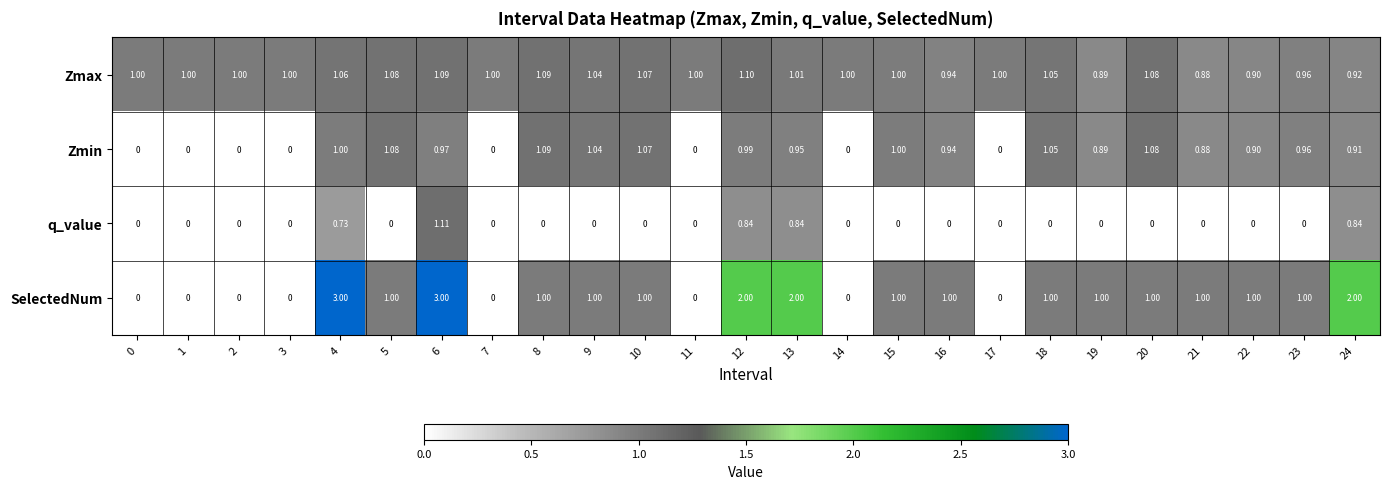

List the series in order of their peak value, highest first.

SelectedNum, q_value, Zmax, Zmin